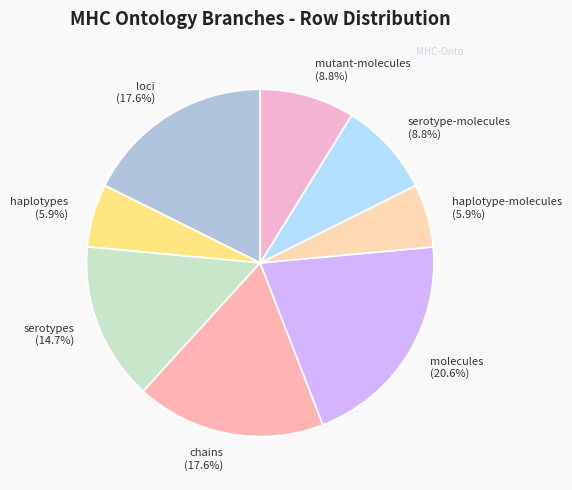

Do haplotype-molecules and mutant-molecules together represent more than half of the pie?

No